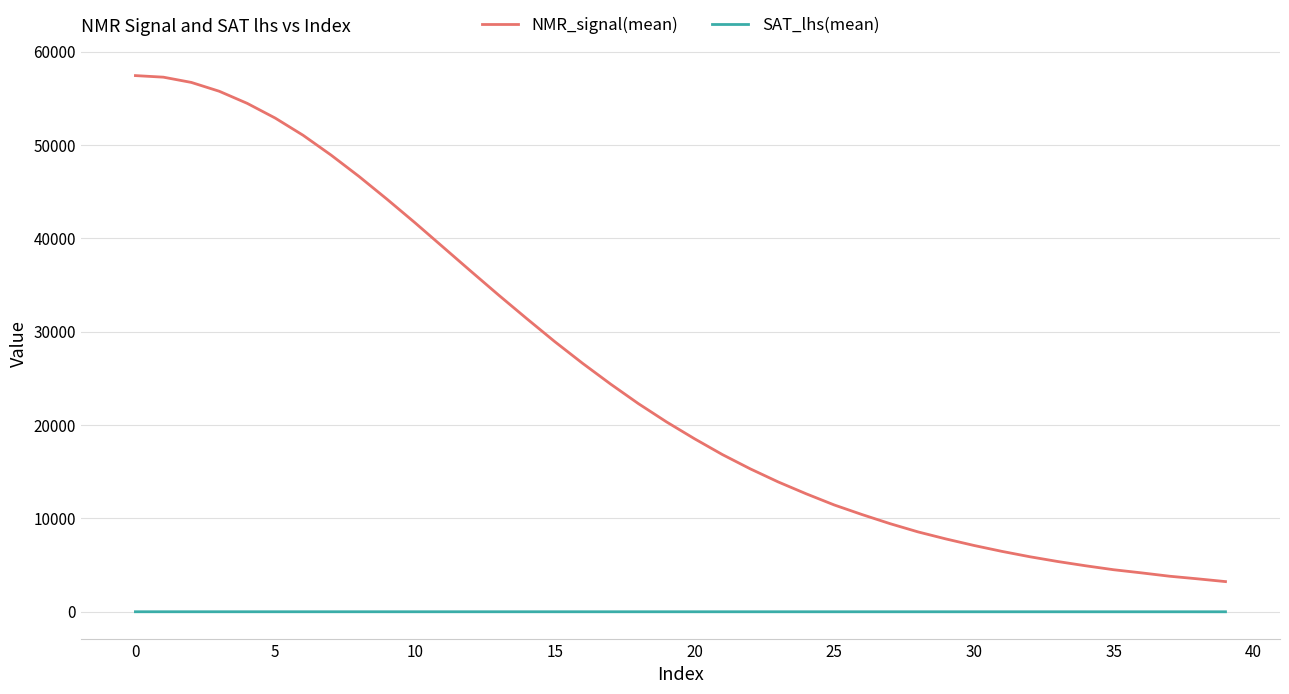

How many lines are shown in the chart?

2